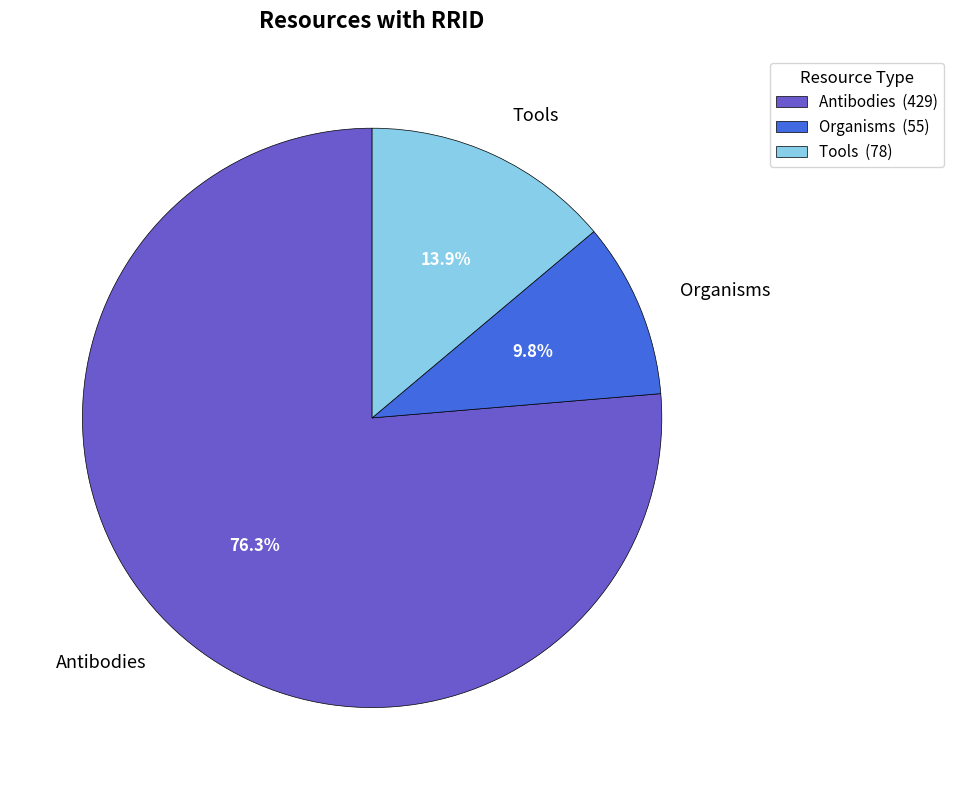

To the nearest percent, what is the combined percentage of Antibodies and Organisms?

86%